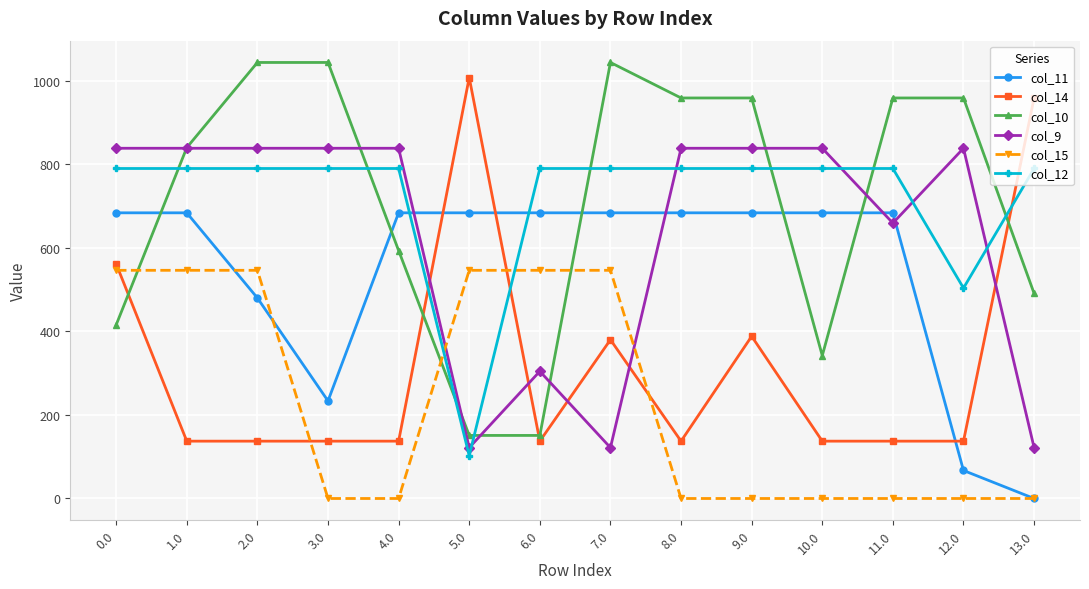

How many times do col_10 and col_15 cross each other?

3